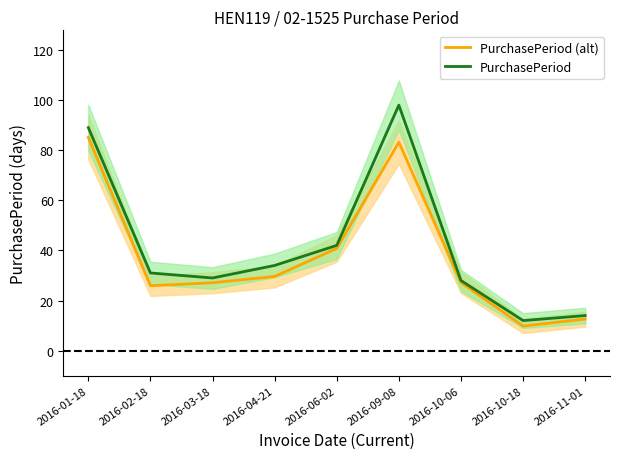

At which label does PurchasePeriod (alt) reach its peak?

2016-01-18